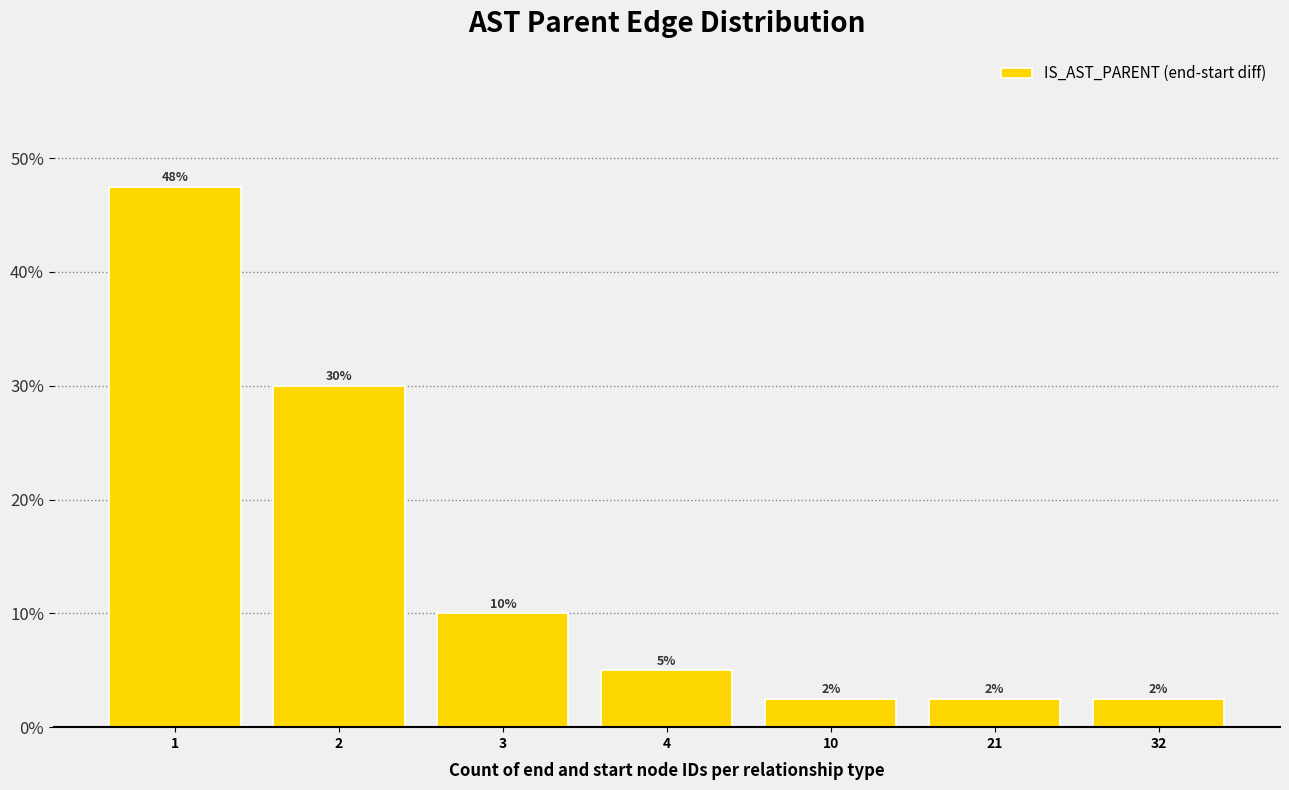

Does the chart contain any negative values?

No